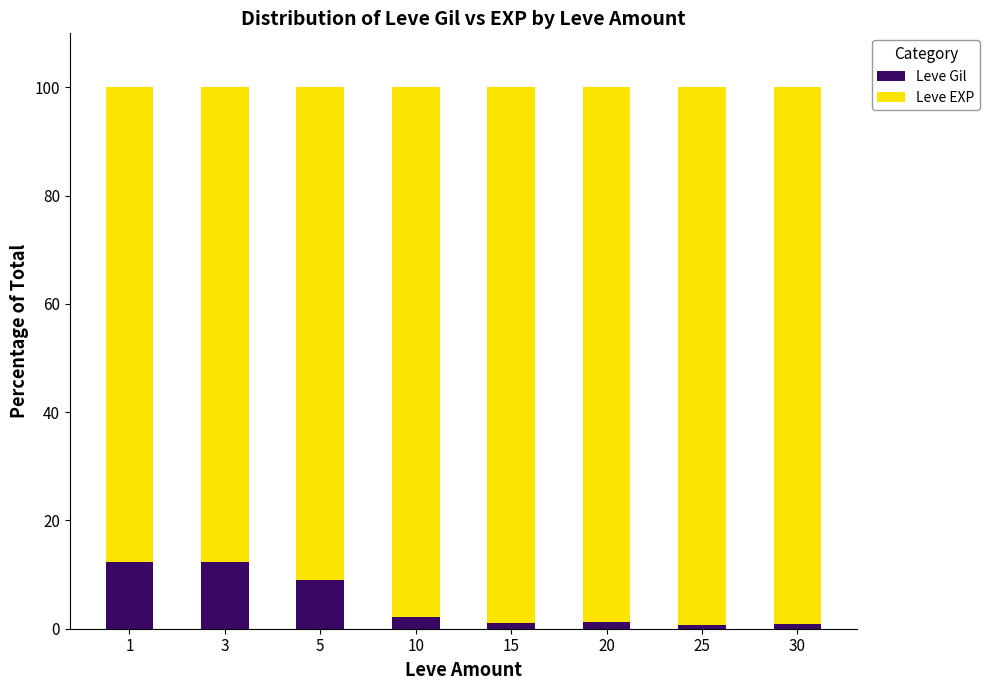

What is the highest value of the Leve Gil series?

12.4